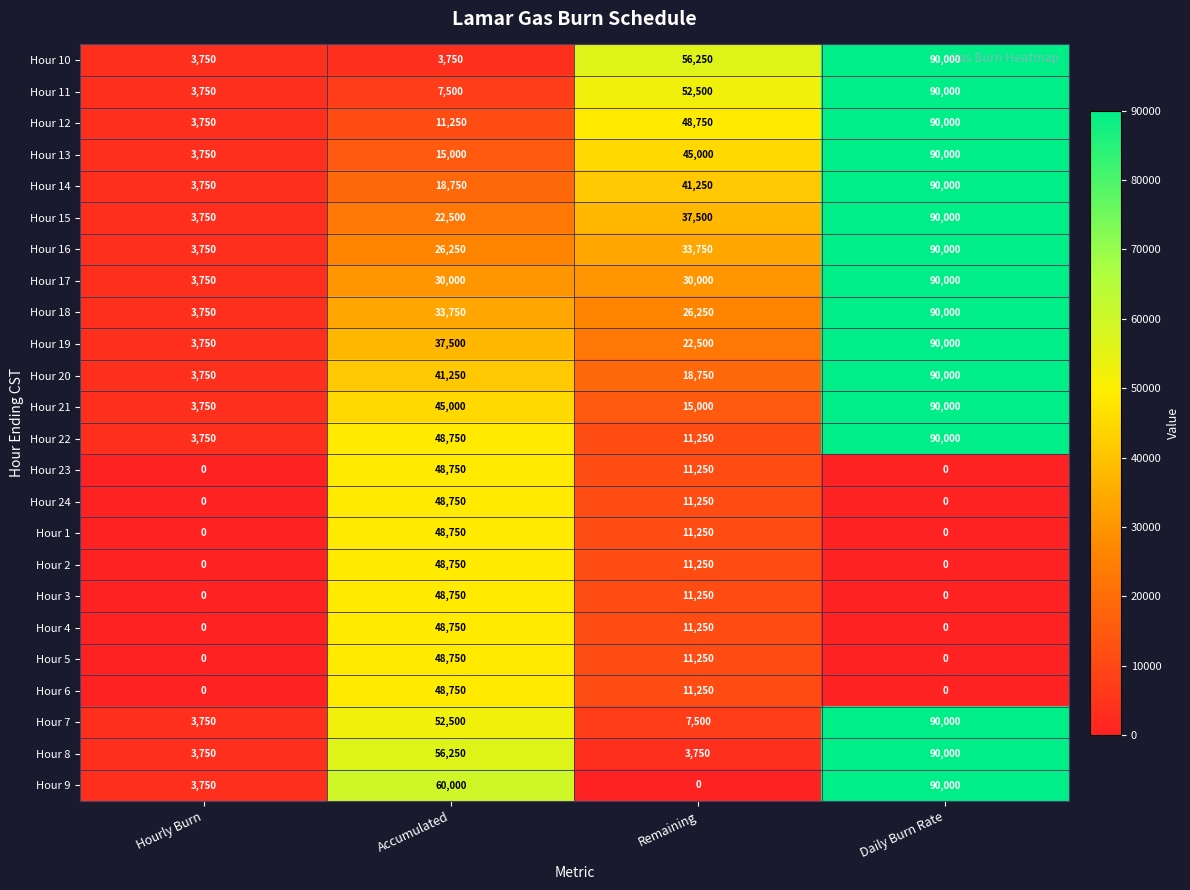

At how many categories does at least one series exceed 28278?

3